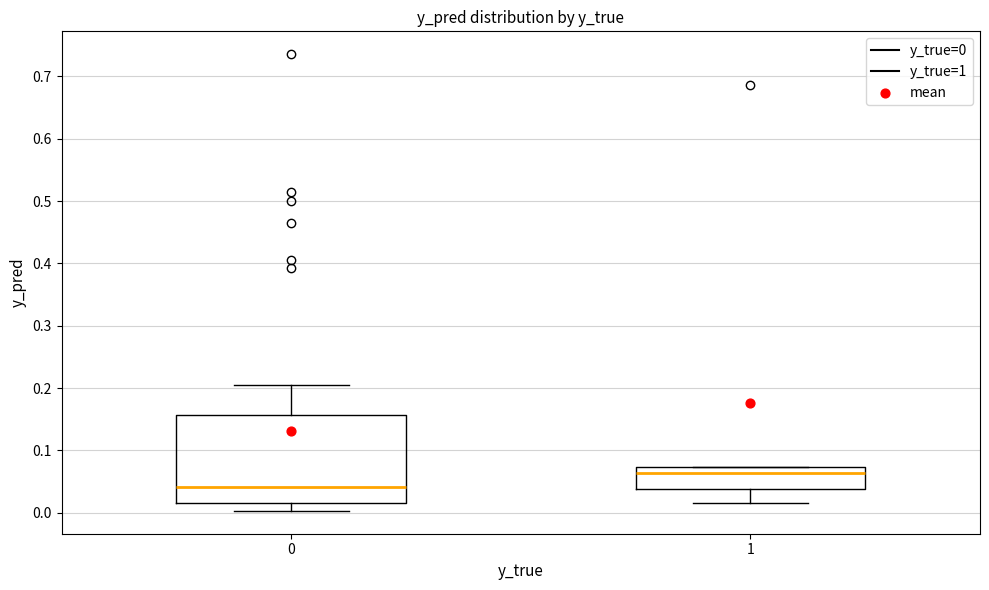

Which box's median line is the lowest?

0